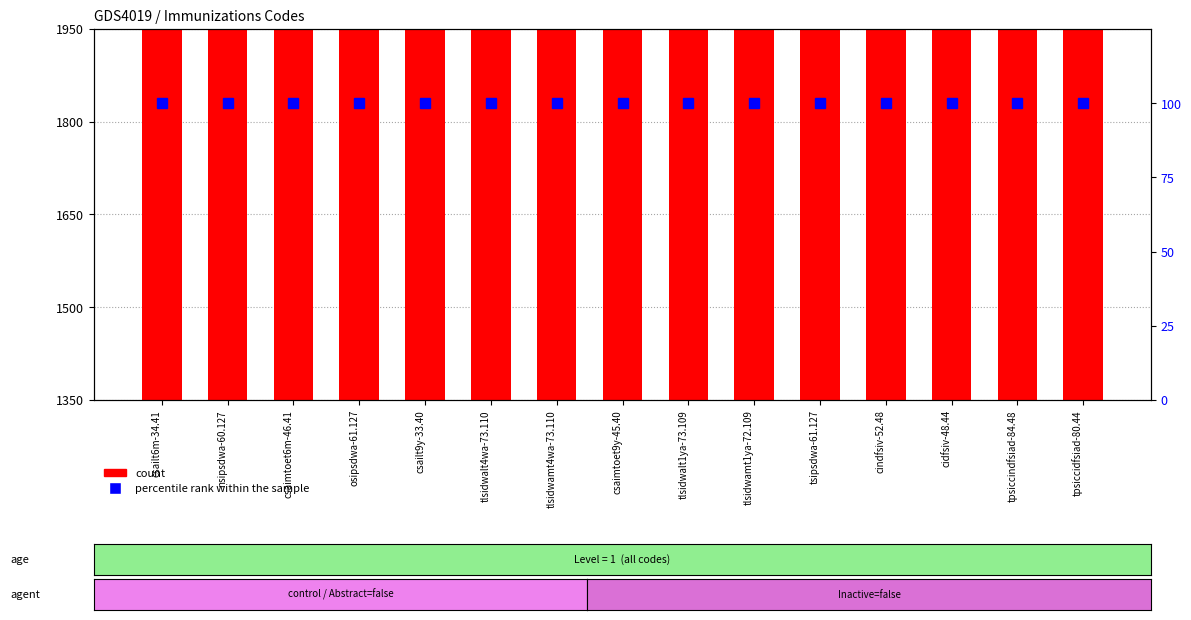

What is the spread (max minus min) of values at nsipsdwa-60.127?

1850